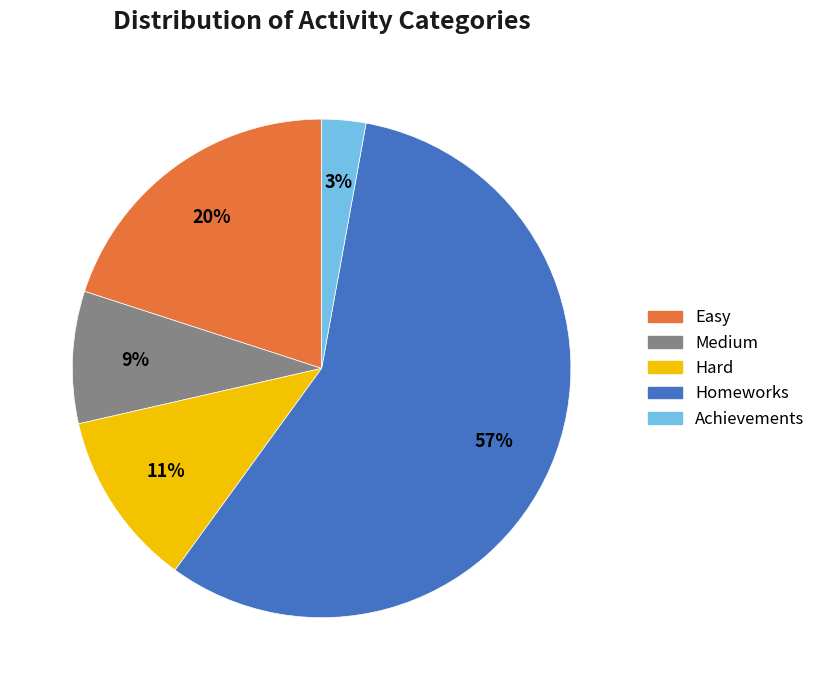

The Achievements slice represents 3% of the pie. True or false?

True